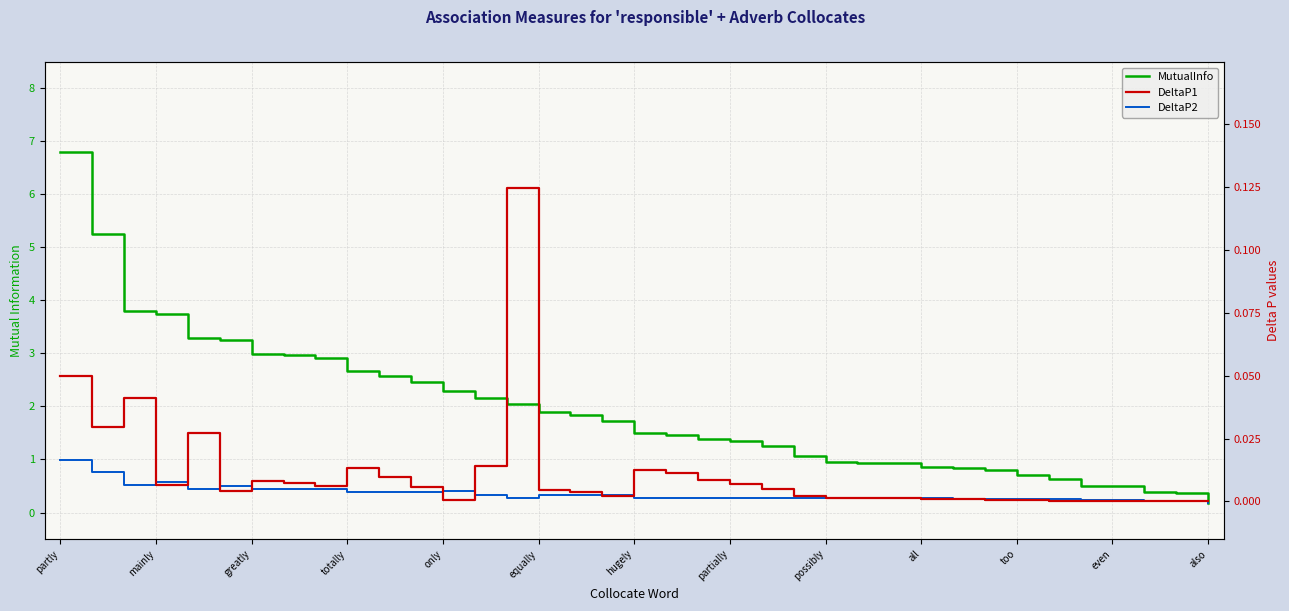

True or false: MutualInfo and DeltaP2 cross at least once.

False